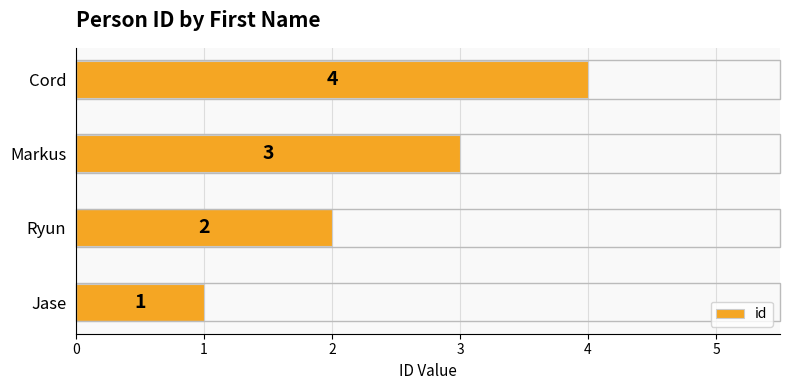

Where is the data nearest to the value 2?

Ryun